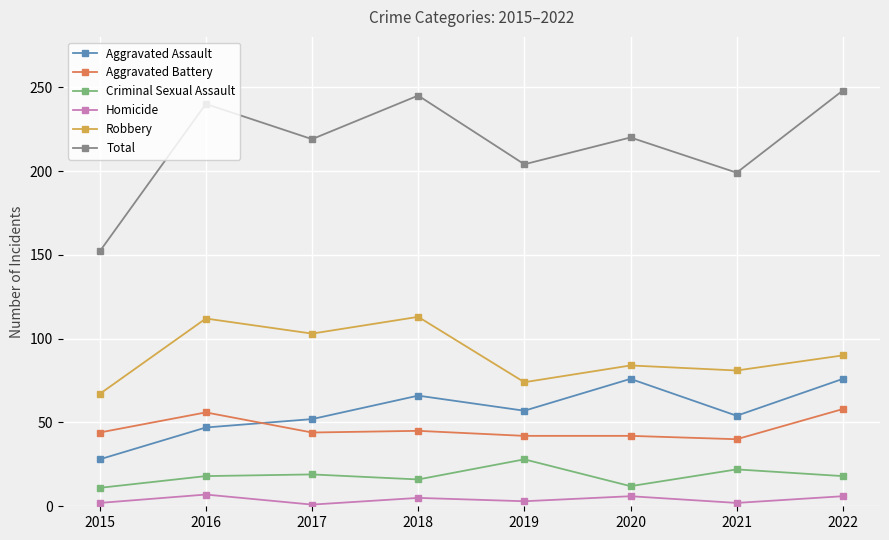

The Criminal Sexual Assault series shows 36 at 2021. True or false?

False